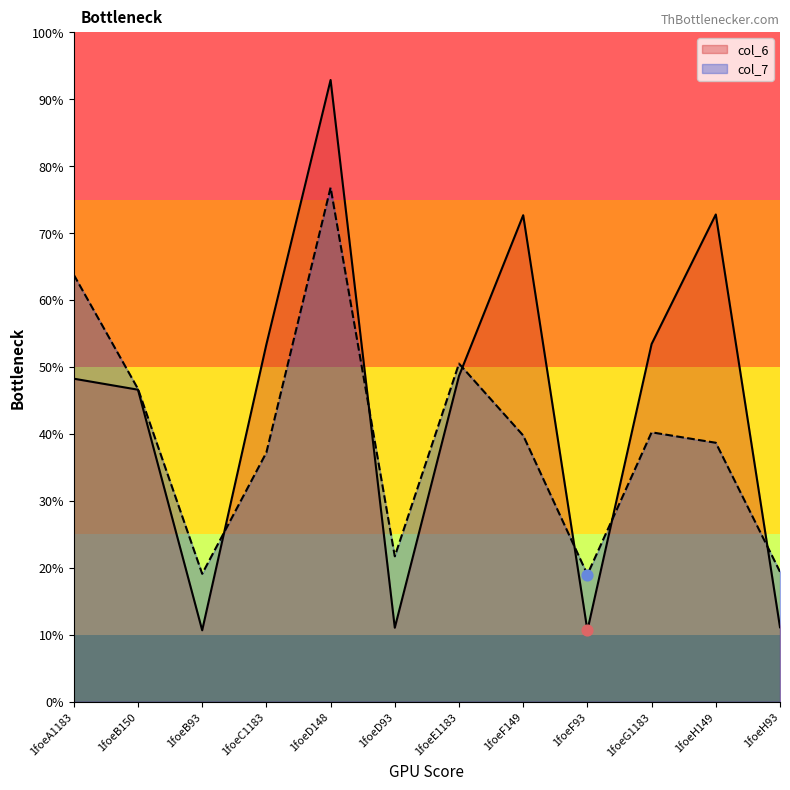

Which series contains the highest Y value?

col_6_line